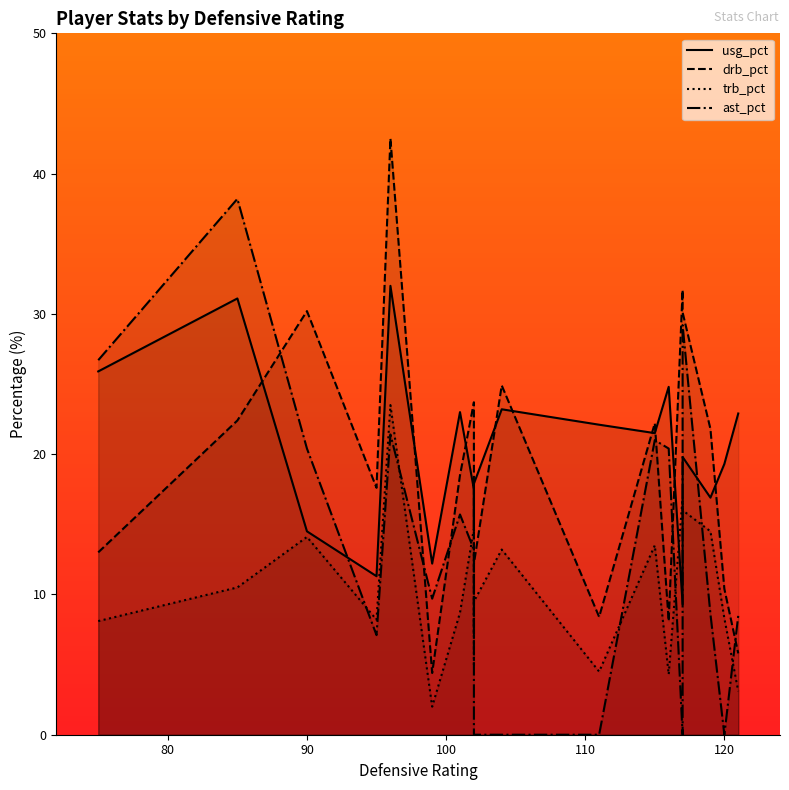

What is the minimum value for usg_pct?

9.3